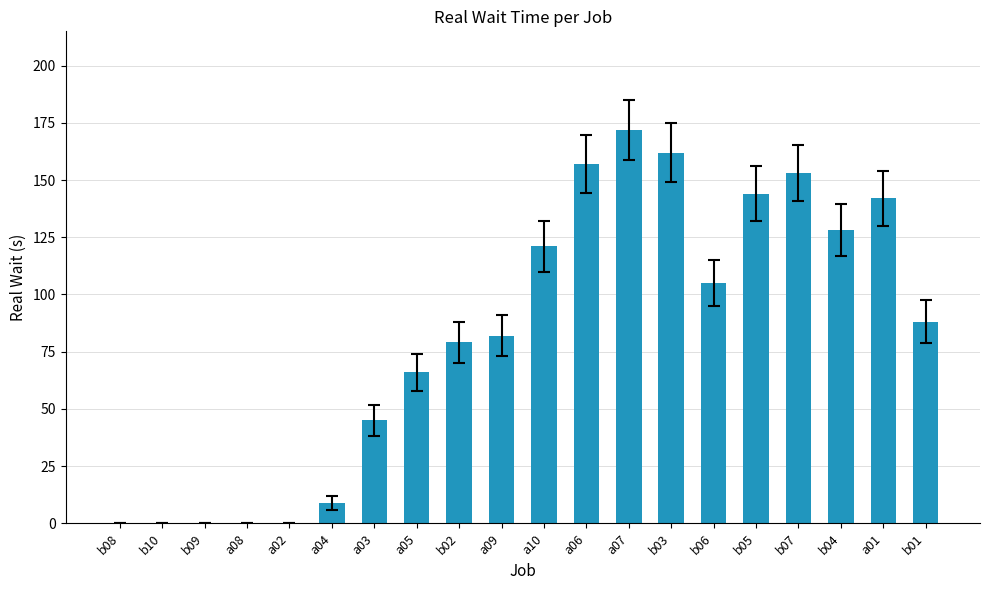

What is the sum of all values?

1653